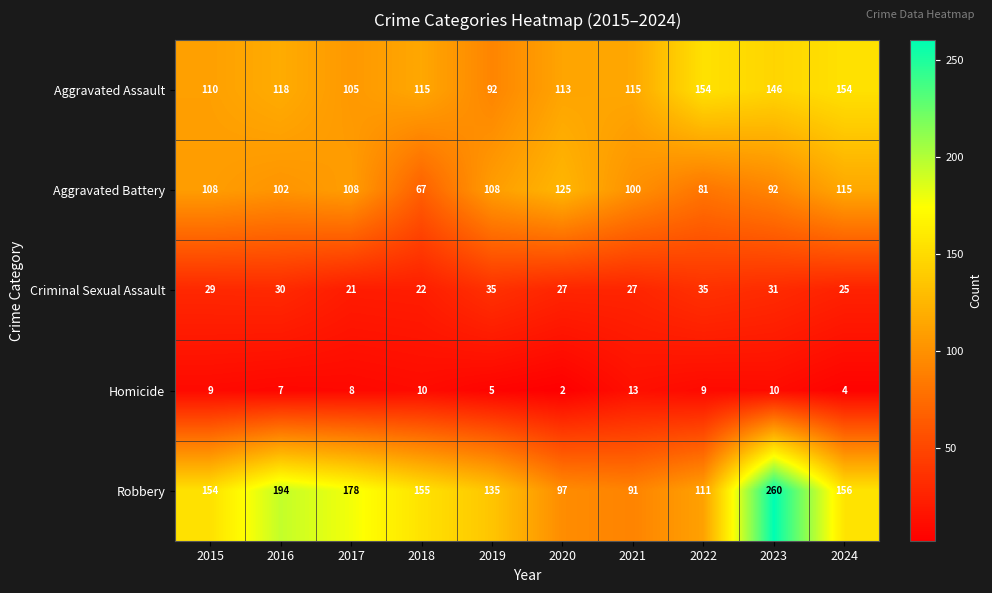

Which series changed the most between 2020 and 2021?

Aggravated Battery